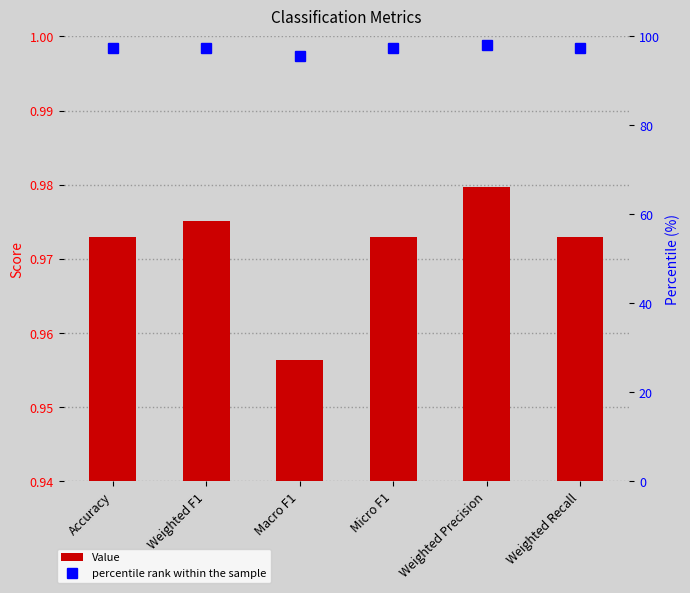

What is the spread (max minus min) of values at Weighted Recall?

96.3